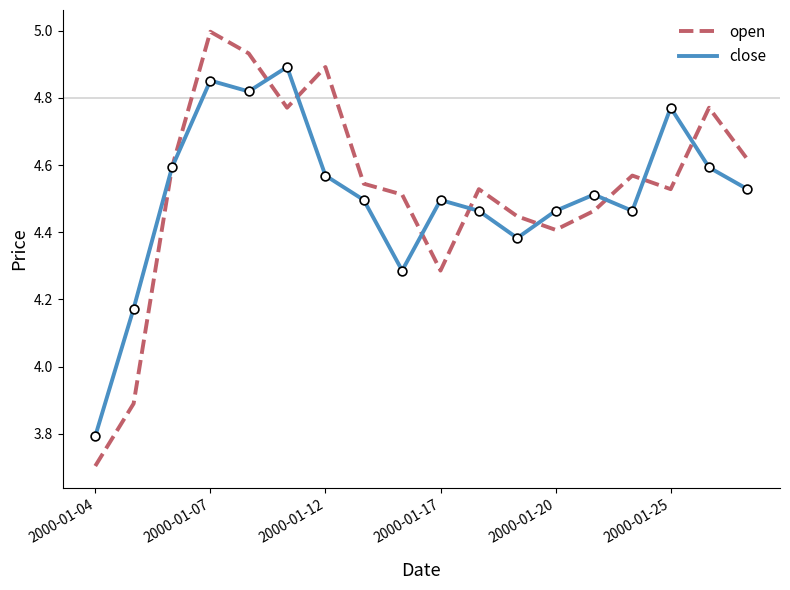

List the series in order of their peak value, highest first.

open, close